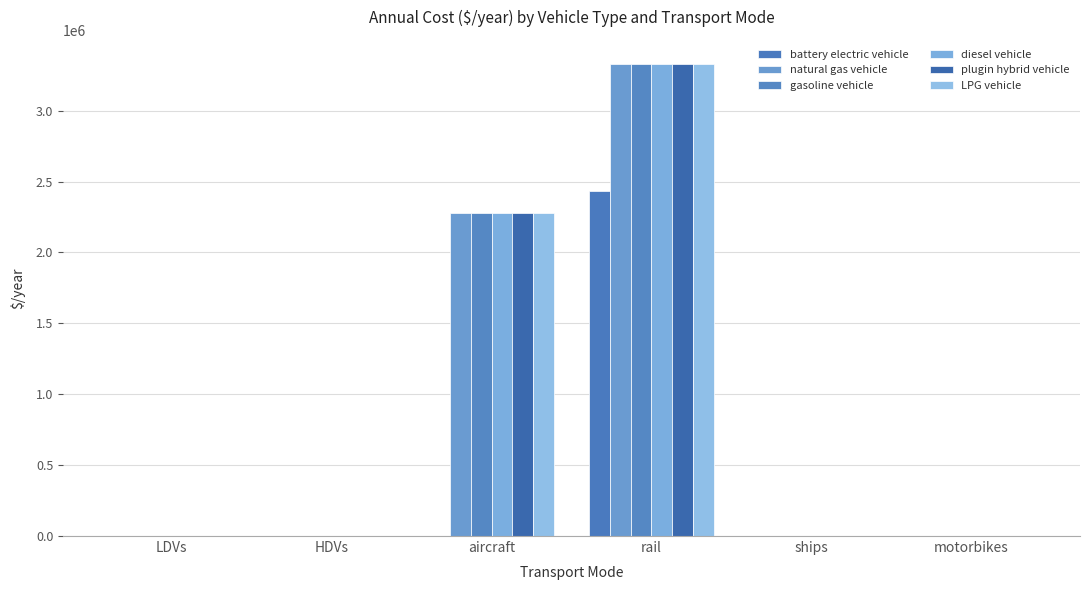

Are the bars horizontal?

No